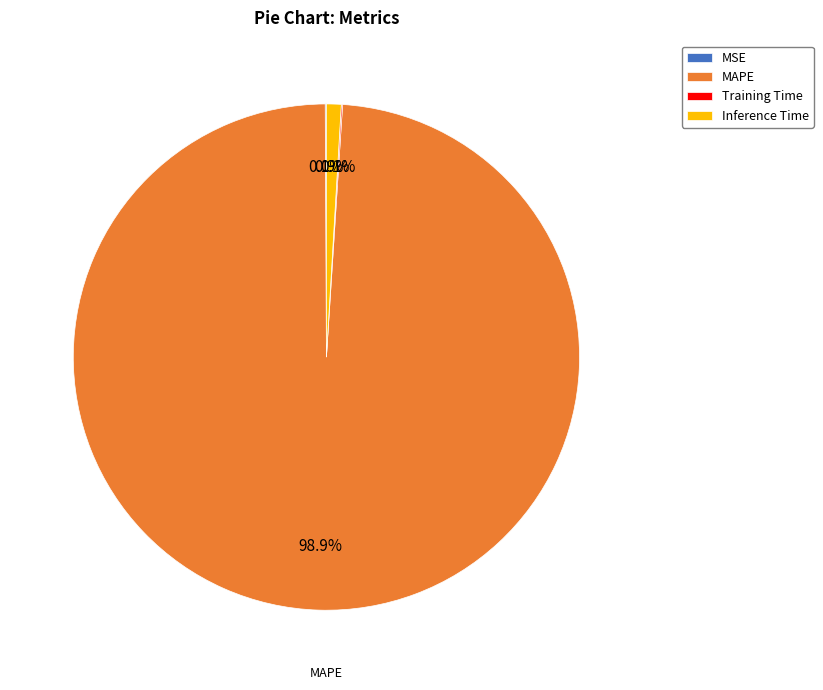

Which category has the biggest portion of the pie?

MAPE